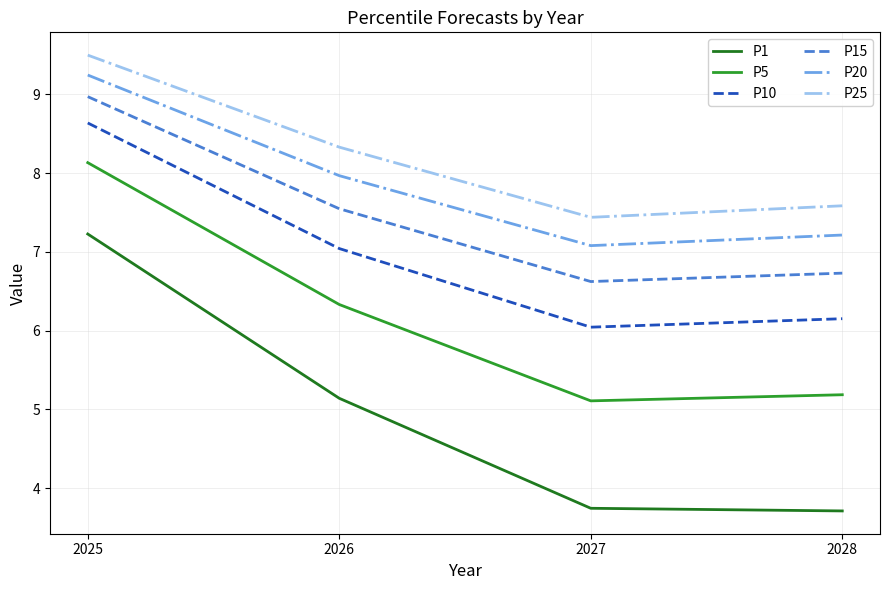

What is the spread (max minus min) of values at 2028?

3.9